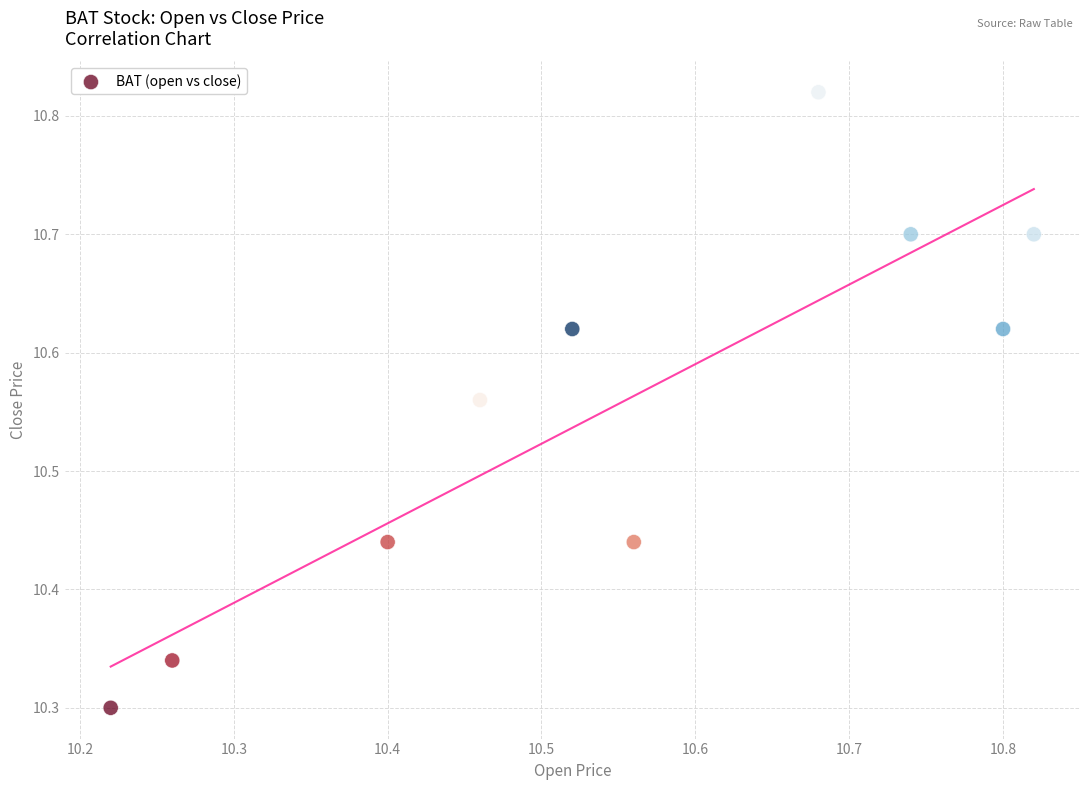

What is the range of X values (max minus min)?

0.6